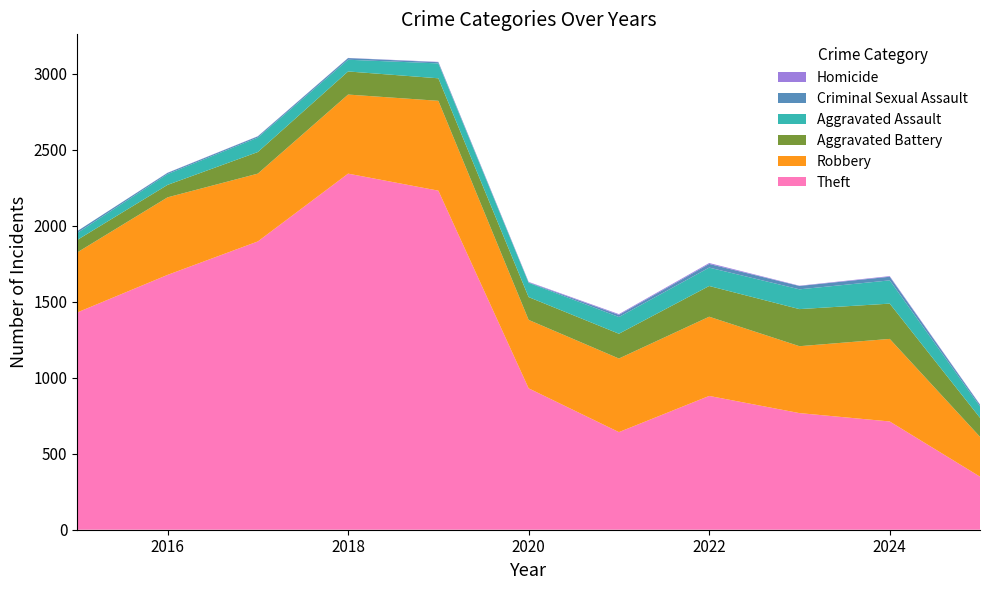

Reading right to left, transcribe all the data shown in this chart.

Theft: 2025=349	2024=712	2023=767	2022=880	2021=642	2020=930	2019=2230	2018=2342	2017=1896	2016=1676	2015=1429
Robbery: 2025=262	2024=543	2023=440	2022=521	2021=484	2020=450	2019=591	2018=520	2017=446	2016=510	2015=395
Aggravated Battery: 2025=125	2024=232	2023=244	2022=202	2021=163	2020=150	2019=148	2018=152	2017=142	2016=82	2015=82
Aggravated Assault: 2025=75	2024=153	2023=130	2022=121	2021=110	2020=94	2019=98	2018=77	2017=95	2016=71	2015=46
Criminal Sexual Assault: 2025=11	2024=24	2023=22	2022=24	2021=14	2020=3	2019=8	2018=11	2017=8	2016=8	2015=12
Homicide: 2025=2	2024=4	2023=2	2022=6	2021=5	2020=3	2019=2	2018=1	2017=1	2016=1	2015=0